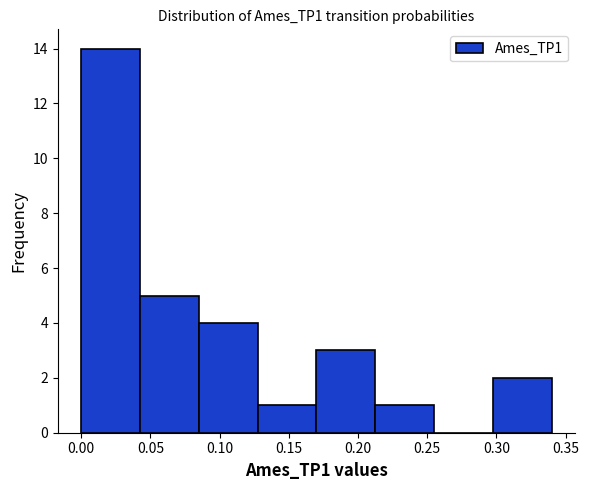

Reading left to right, transcribe this chart: for each bar, give the range it covers on the x-axis and its height. Neither the bar edges nor the heights are printed on the chart, so give them approximately, as read against the axes.

0.000 to 0.045: 14
0.045 to 0.085: 5
0.085 to 0.130: 4
0.130 to 0.170: 1
0.170 to 0.210: 3
0.210 to 0.255: 1
0.255 to 0.295: 0
0.295 to 0.340: 2